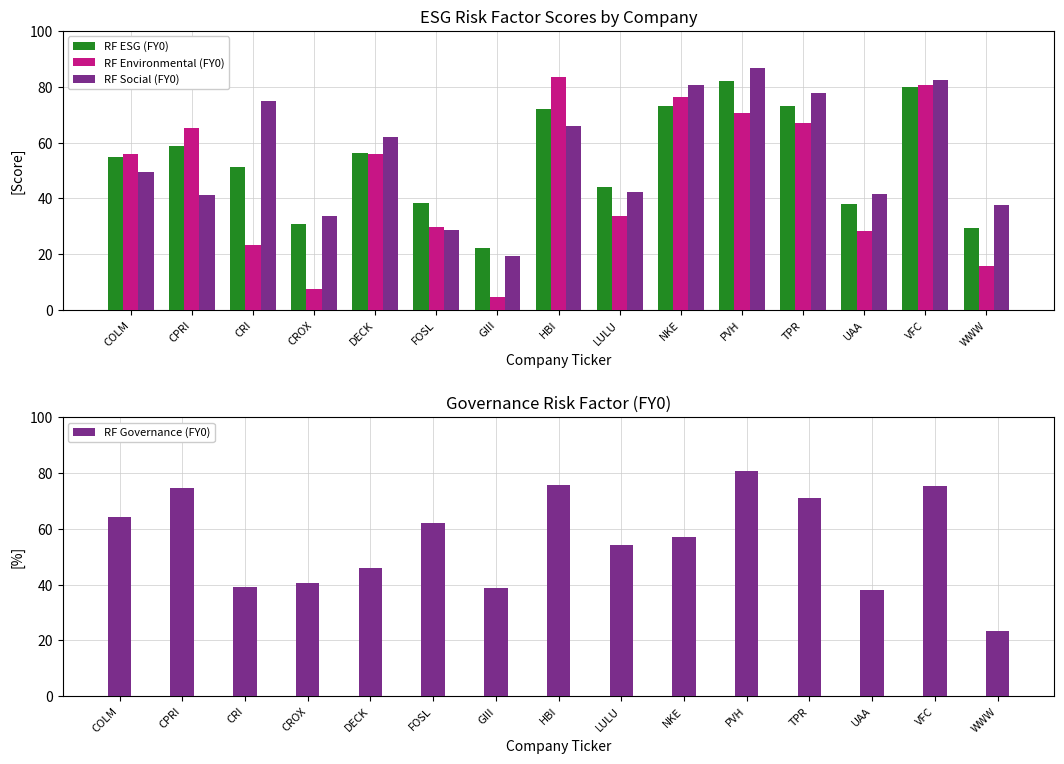

What is the average value of the RF Environmental (FY0) series?

46.6